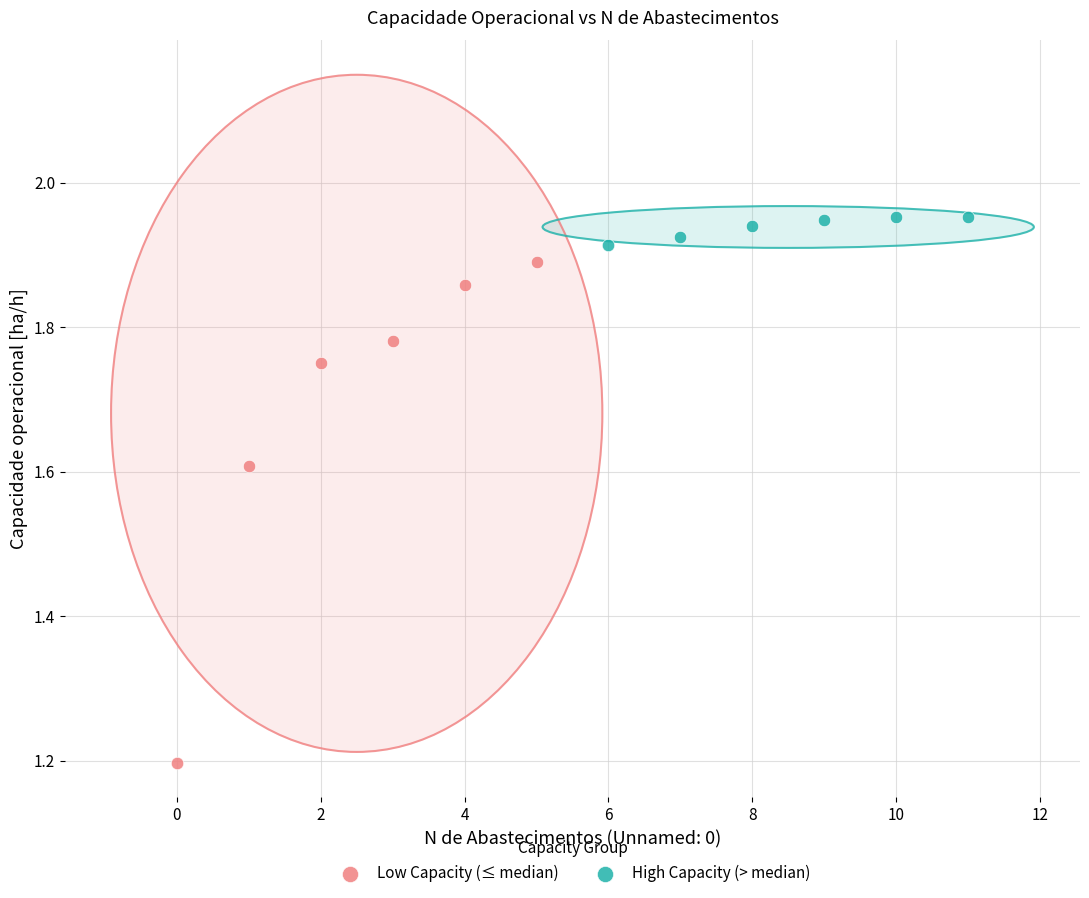

What are all the series names shown in the legend?

Low Capacity (≤ median), High Capacity (> median)